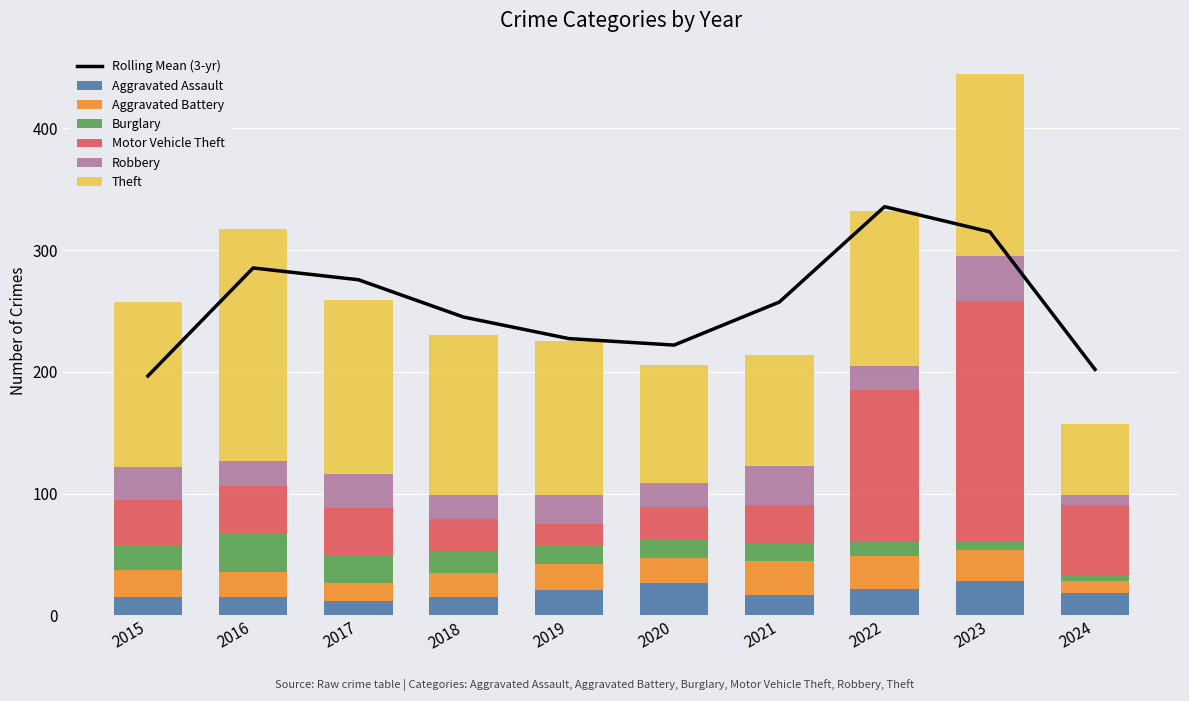

How many values in the Robbery series are below 24?

5